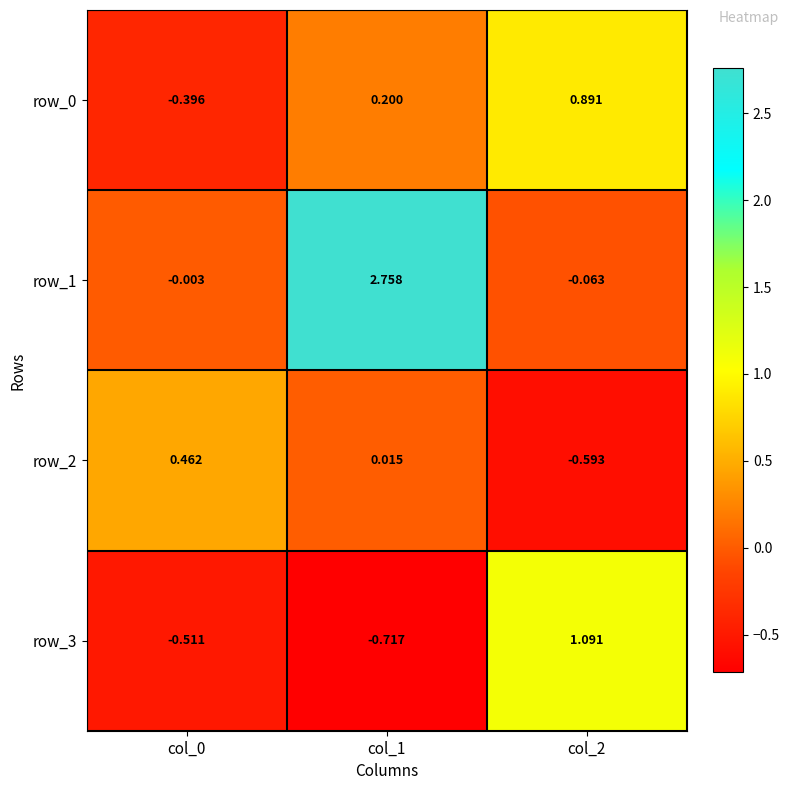

Is the value of row_3 at col_1 greater than the value of row_0 at col_0?

No